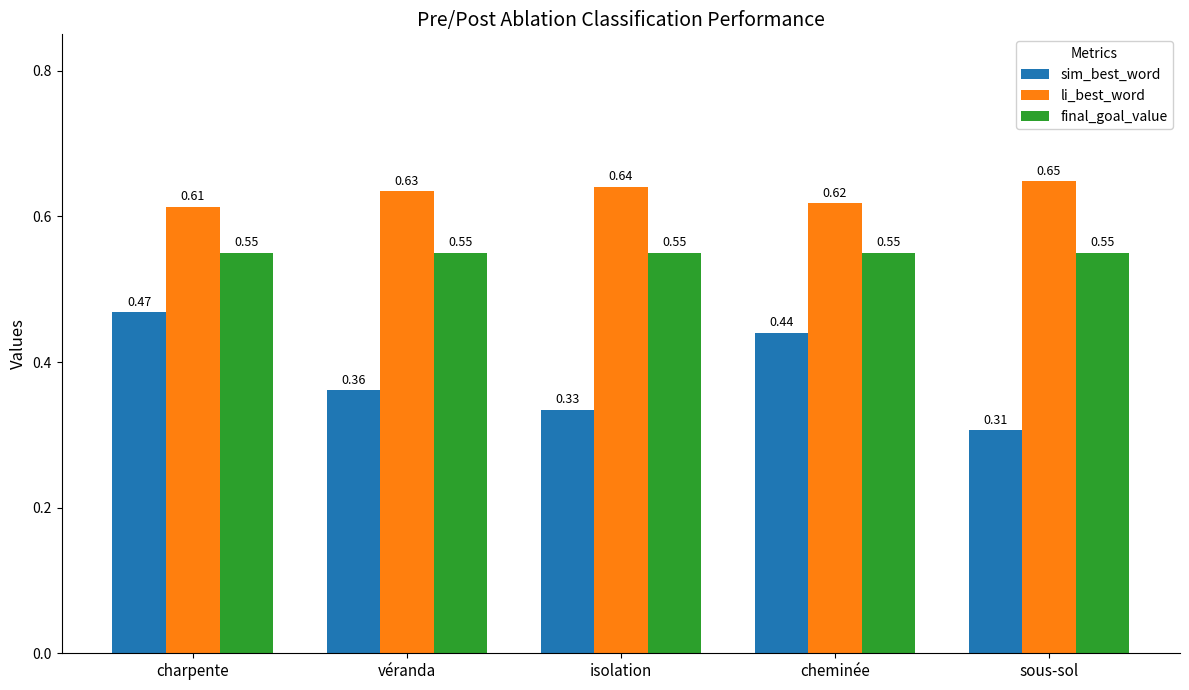

At cheminée, list the series in order from smallest to largest.

sim_best_word, final_goal_value, li_best_word